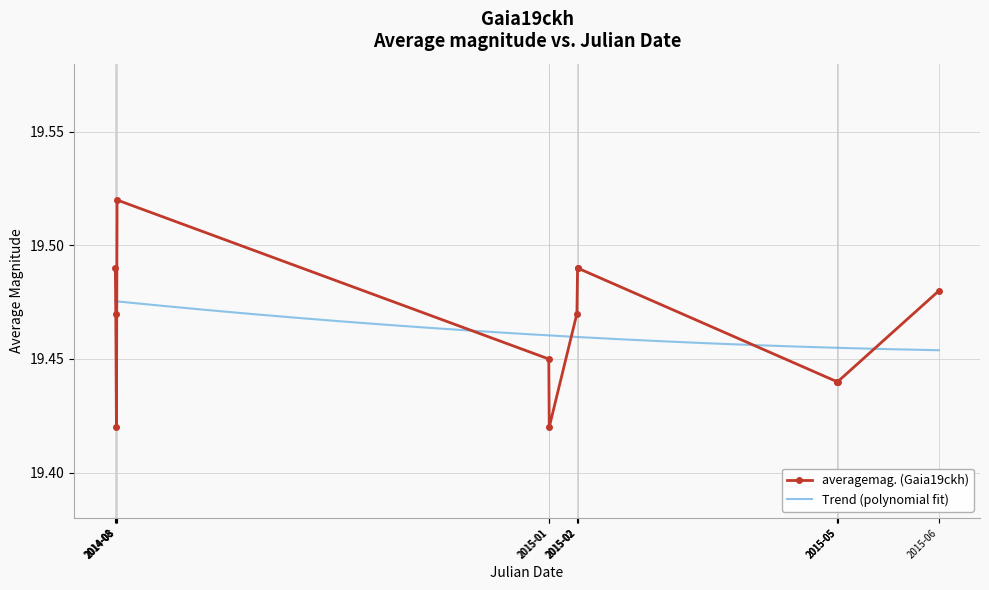

Which category has the highest value across all series?

2014-08